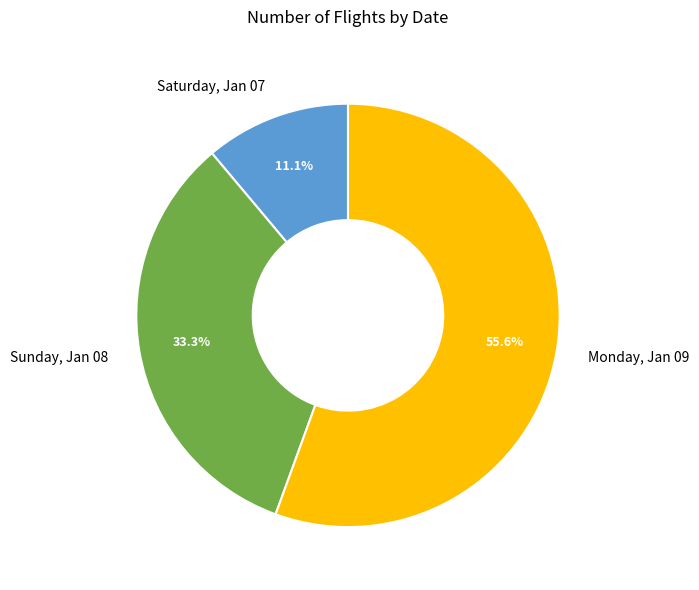

Is Sunday, Jan 08 the majority of the pie?

No